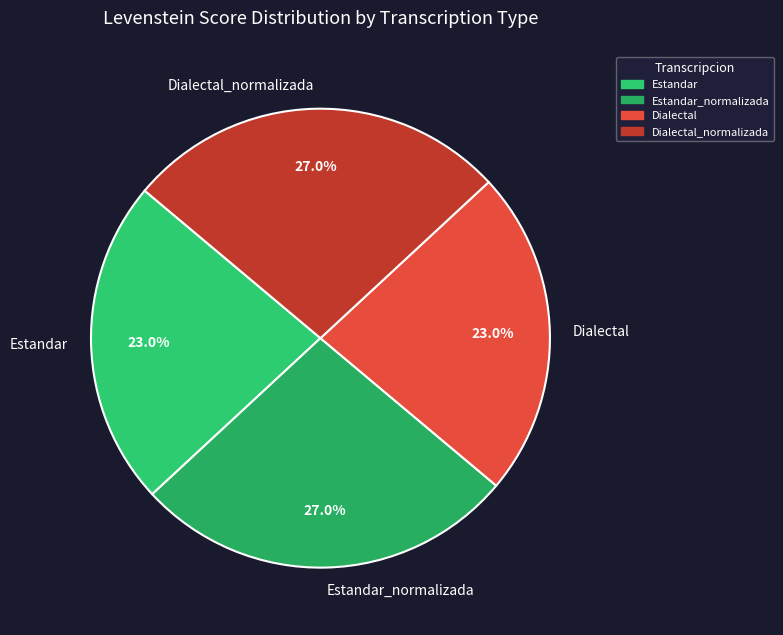

What is the total percentage of Dialectal_normalizada and Estandar?

50.0%